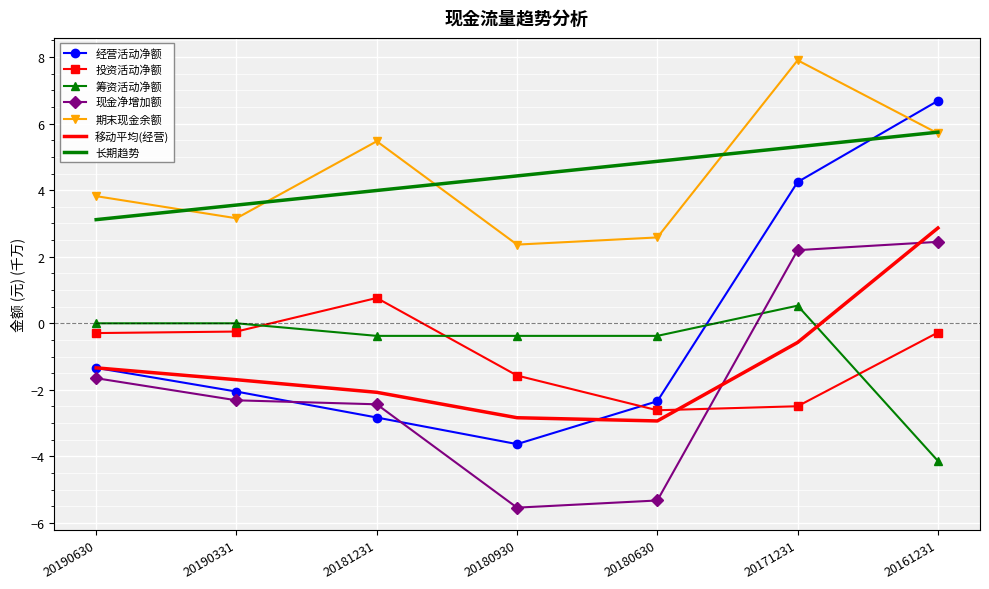

Is it true that 期末现金余额 equals 2.6 at 20180630?

True